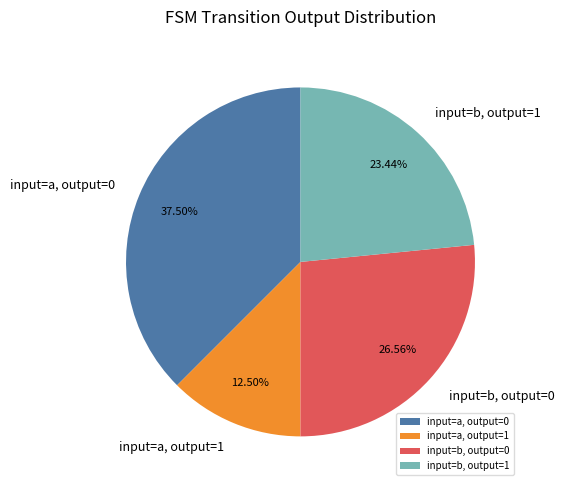

Approximately how many times larger is the value at input=a, output=1 compared to input=b, output=1?

0.5